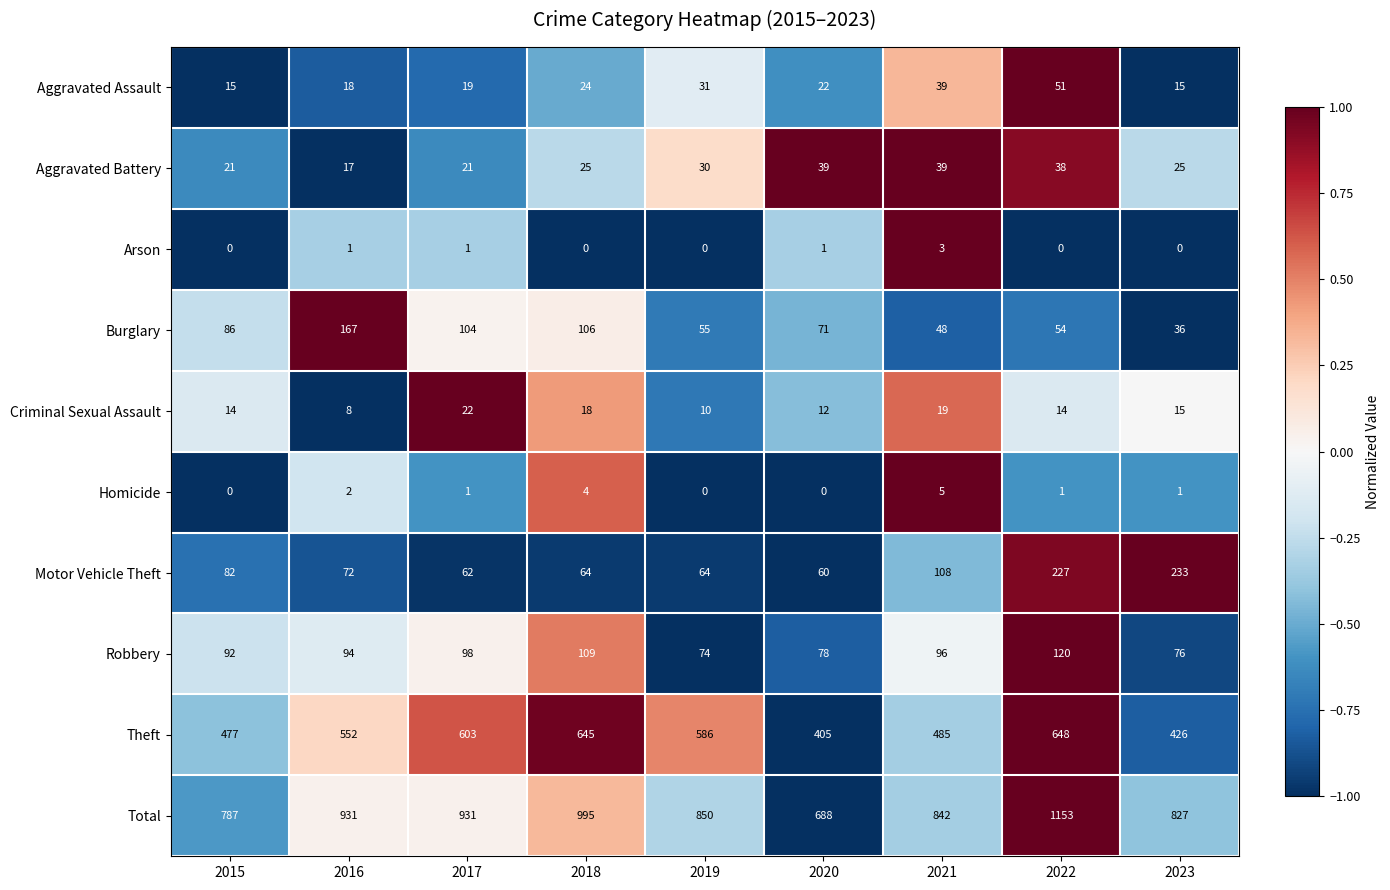

How many data points does each series have?

9